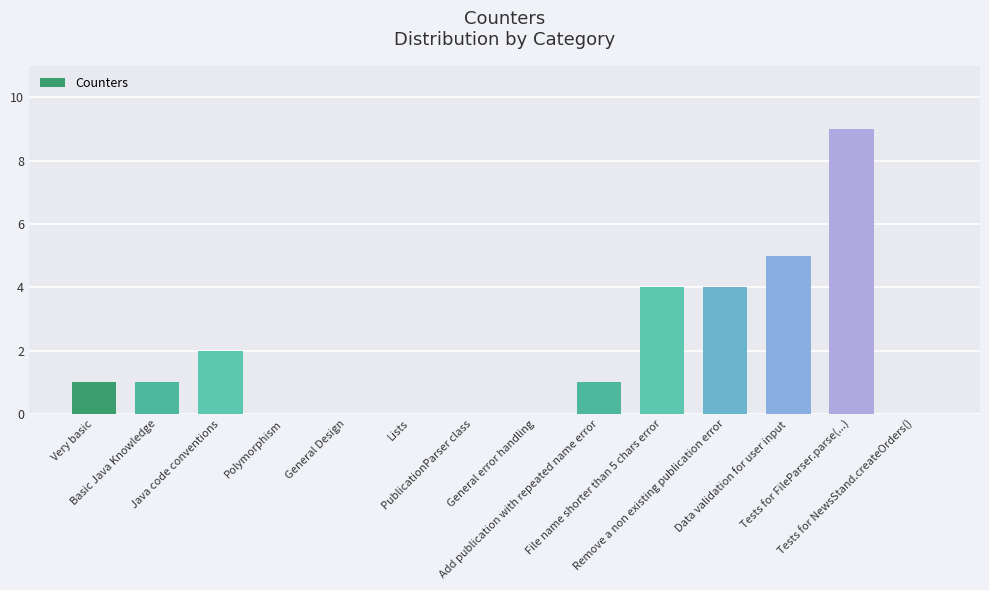

Count the number of data series in this chart.

1